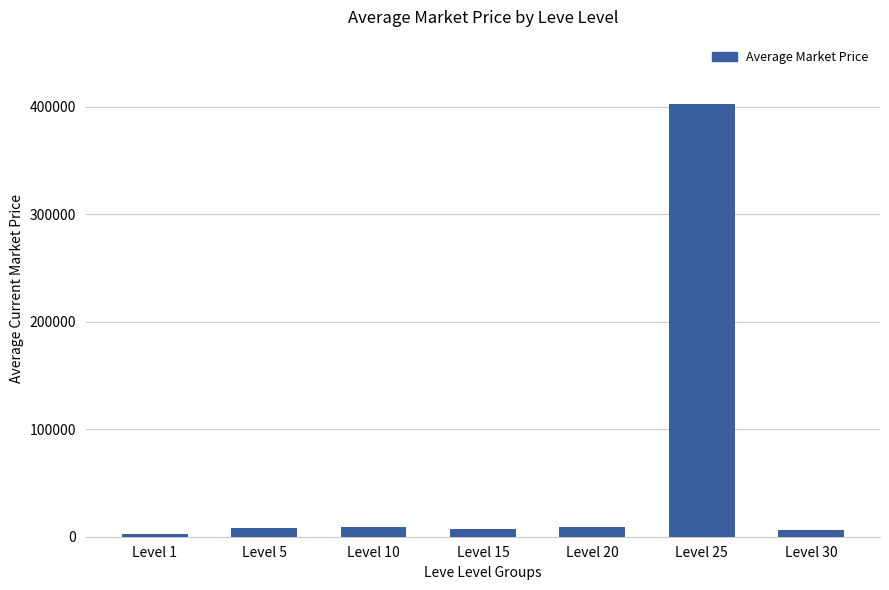

How many categories are shown in the chart?

7